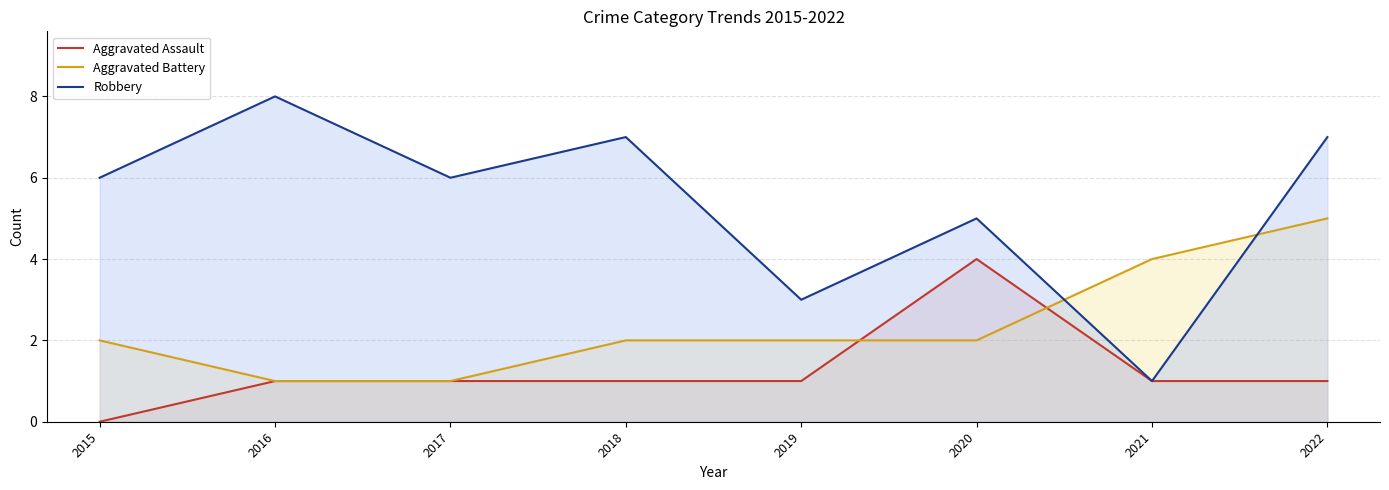

Rank the series by their average value, from lowest to highest.

Aggravated Assault, Aggravated Battery, Robbery